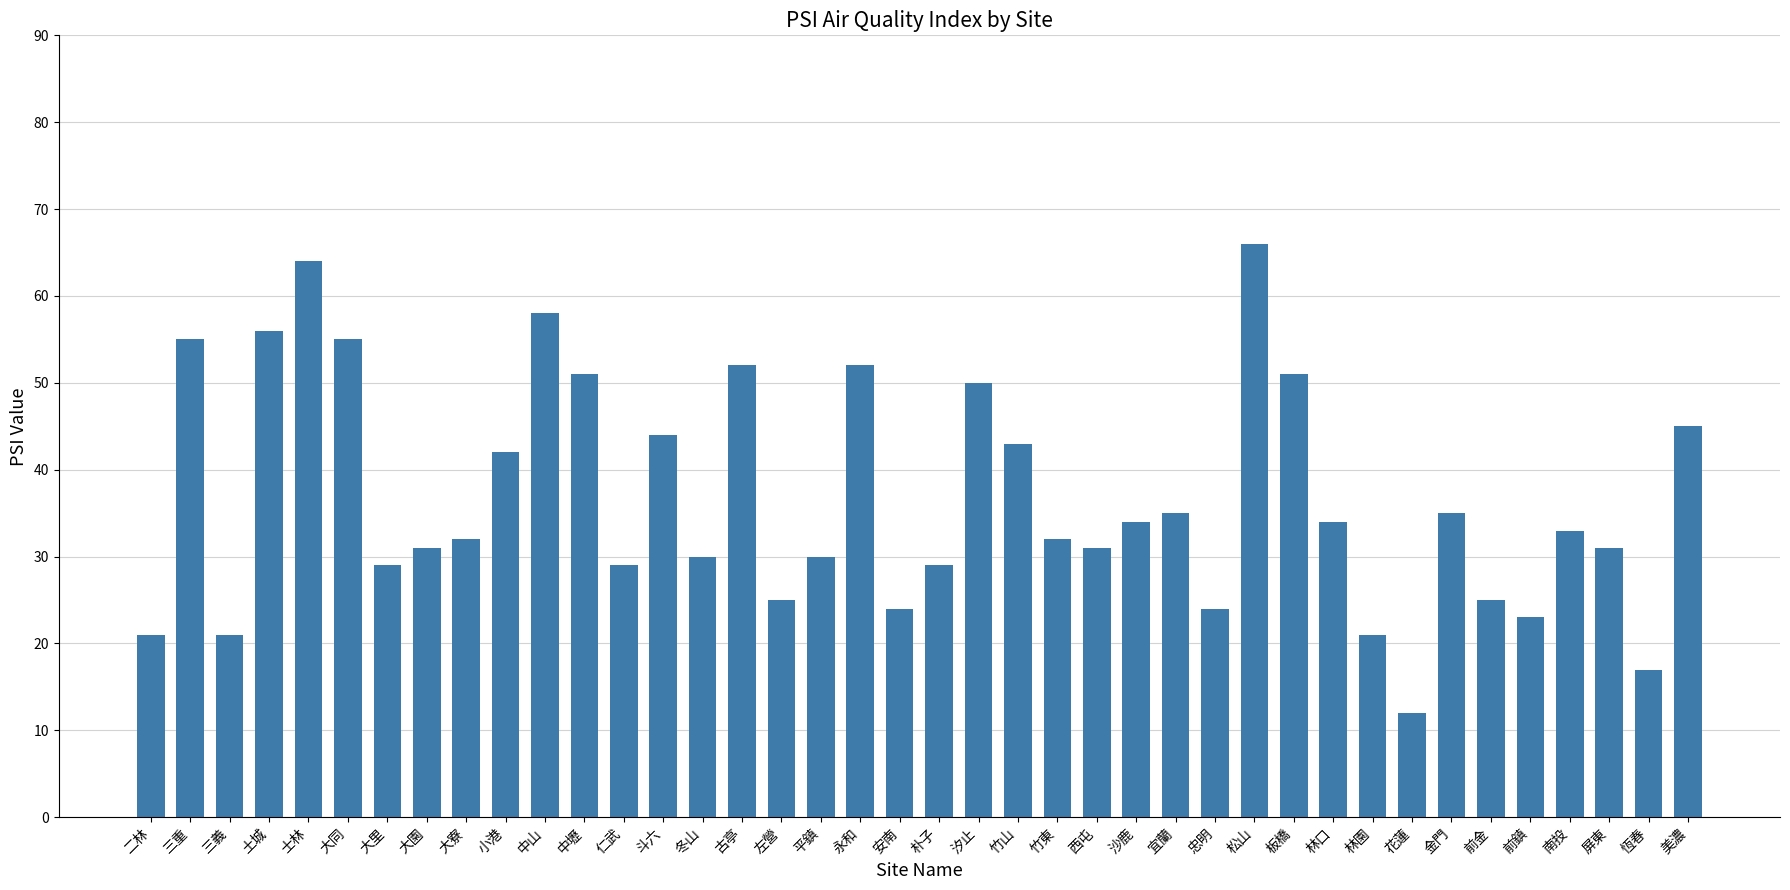

Which category has the highest value across all series?

松山